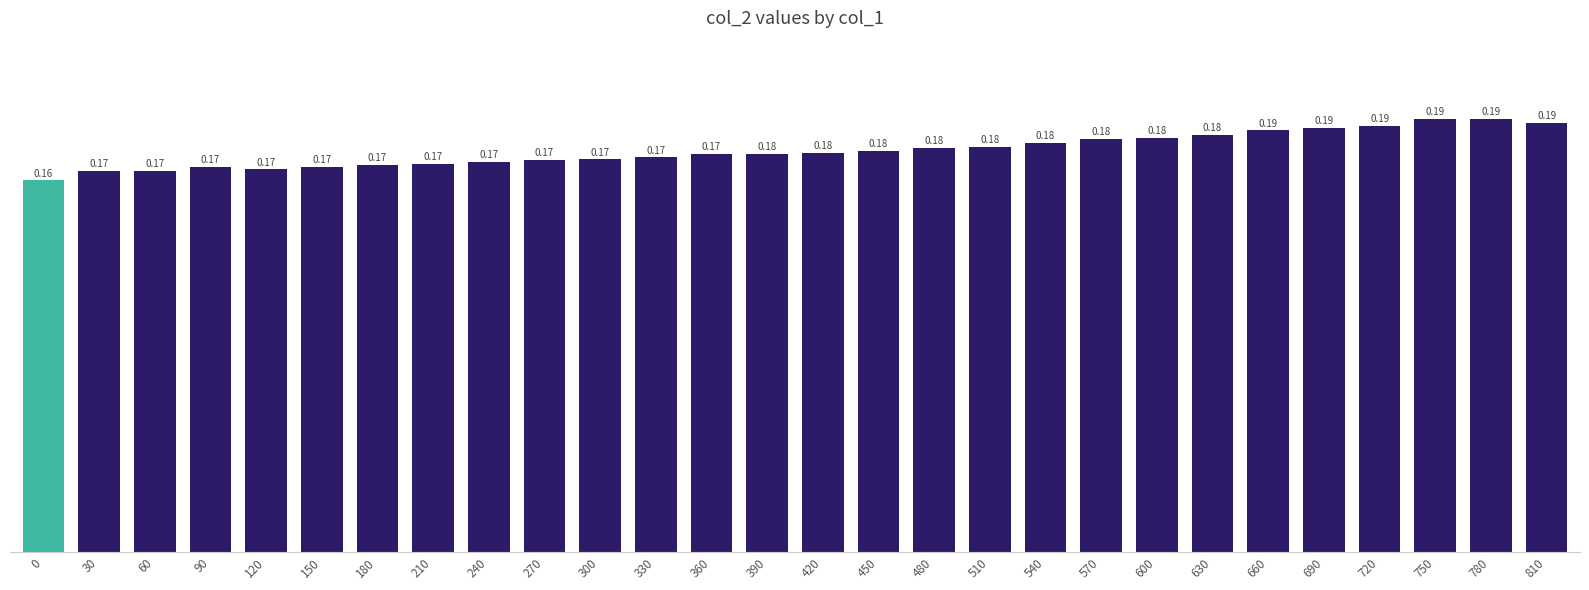

What is the sum of the values at 270 and 330?

0.3